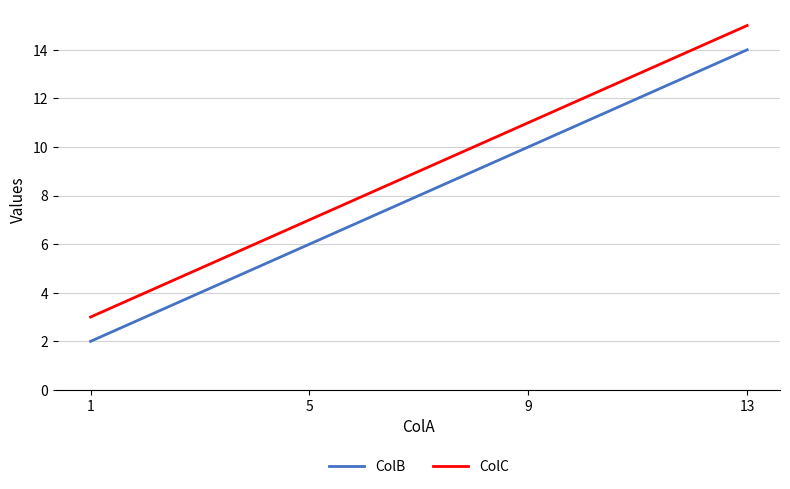

At 9, list the series in order from largest to smallest.

ColC, ColB